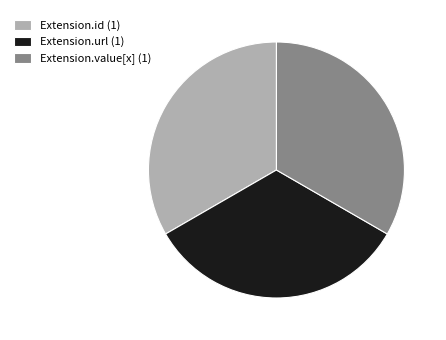

The Extension.value[x] (1) slice represents 38% of the pie. True or false?

False